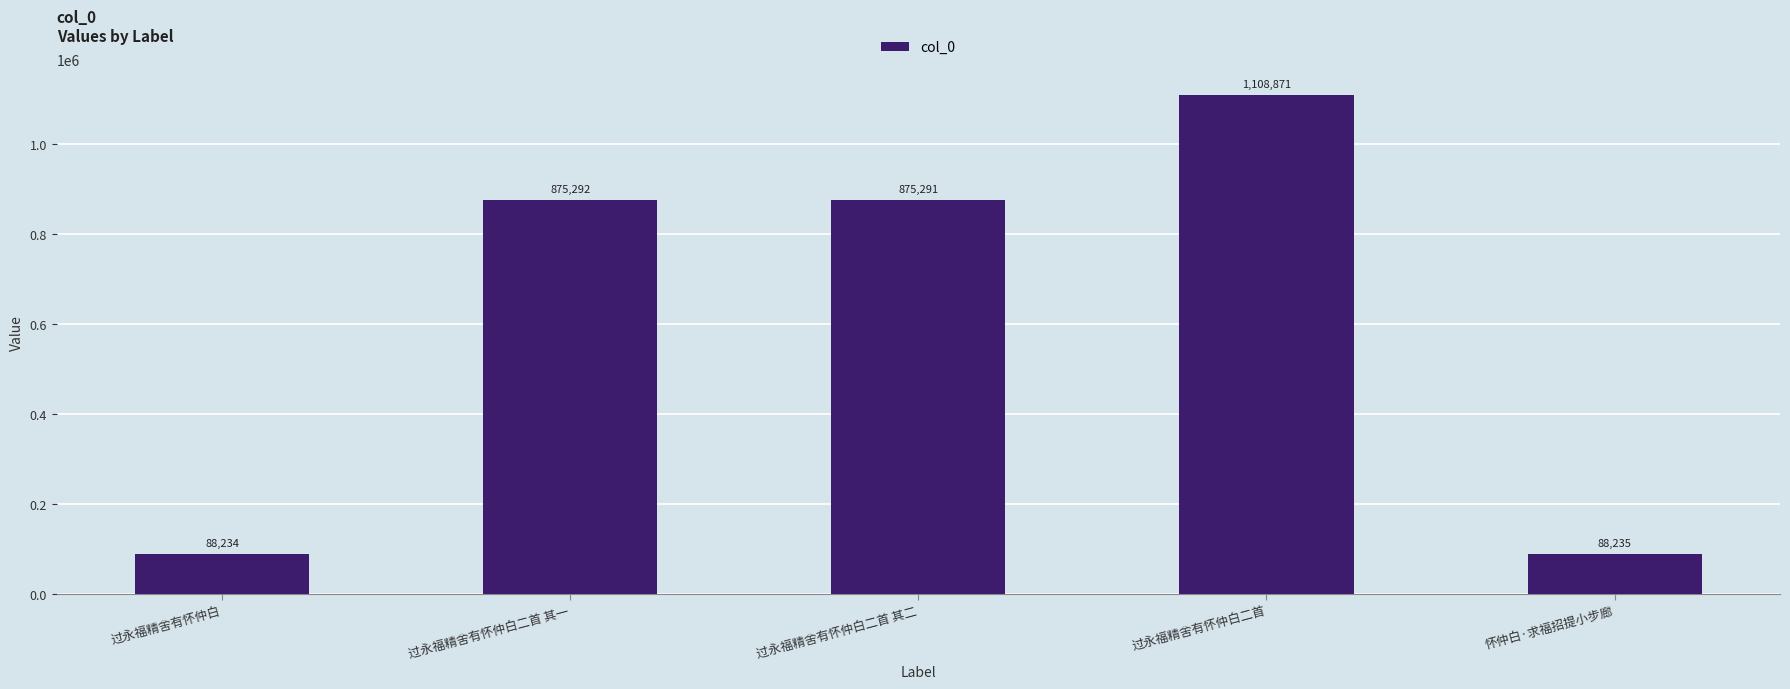

Rank the categories by value from highest to lowest.

过永福精舍有怀仲白二首, 过永福精舍有怀仲白二首 其一, 过永福精舍有怀仲白二首 其二, 怀仲白·求福招提小步廊, 过永福精舍有怀仲白